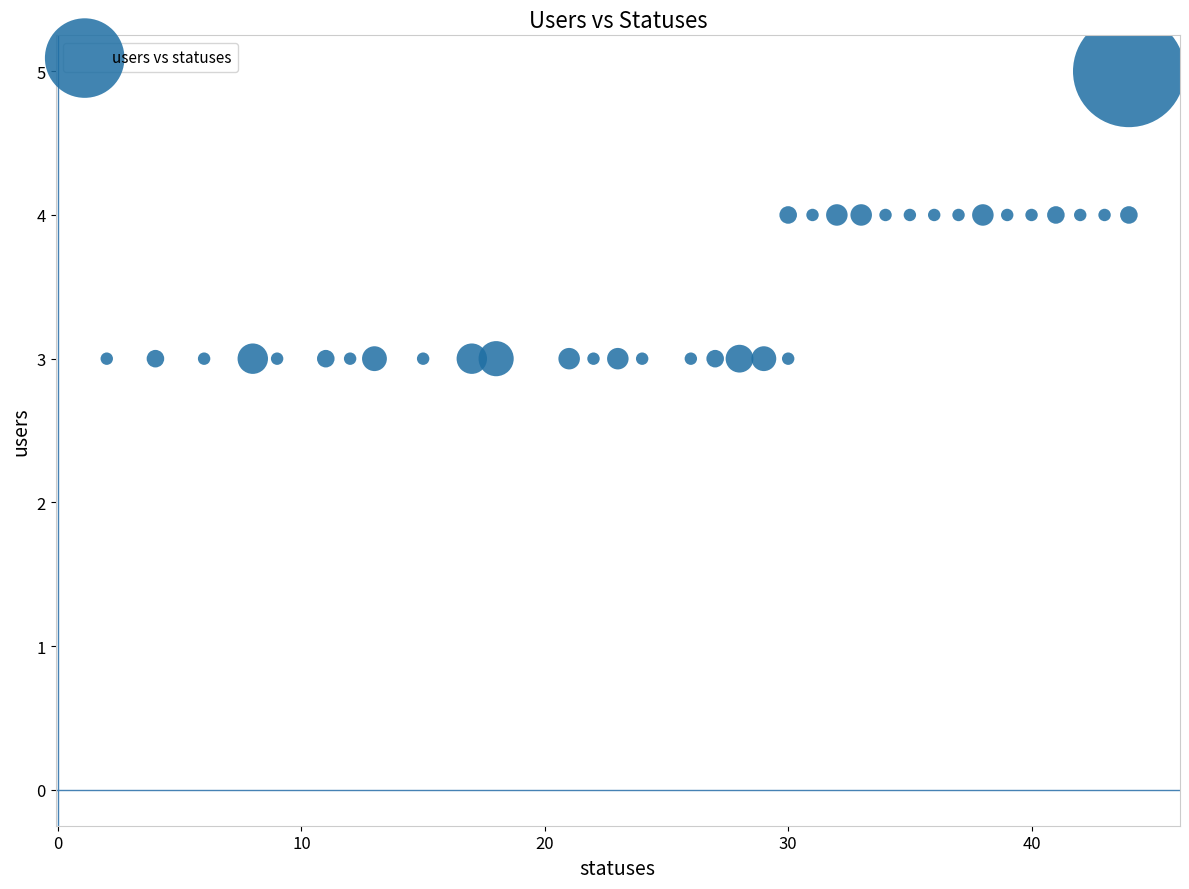

What is the range of X values (max minus min)?

42